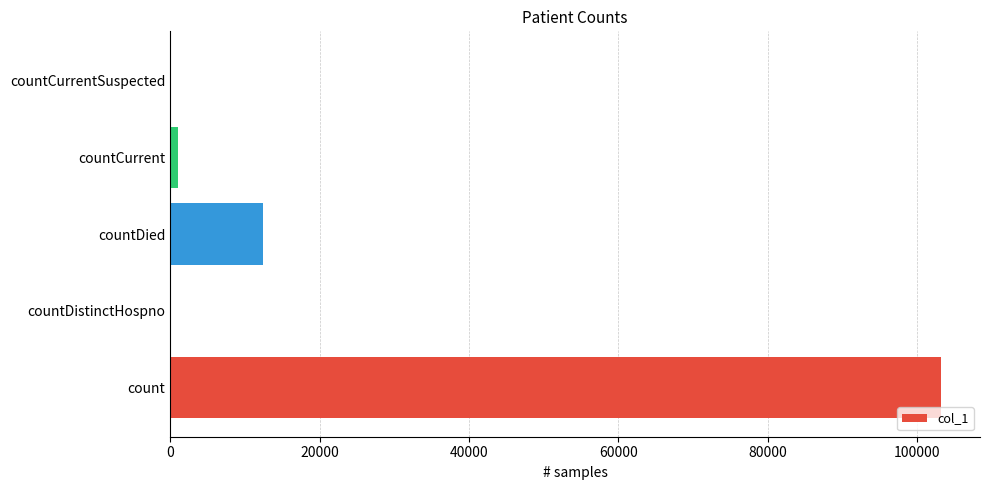

Count the number of categories in the chart.

5